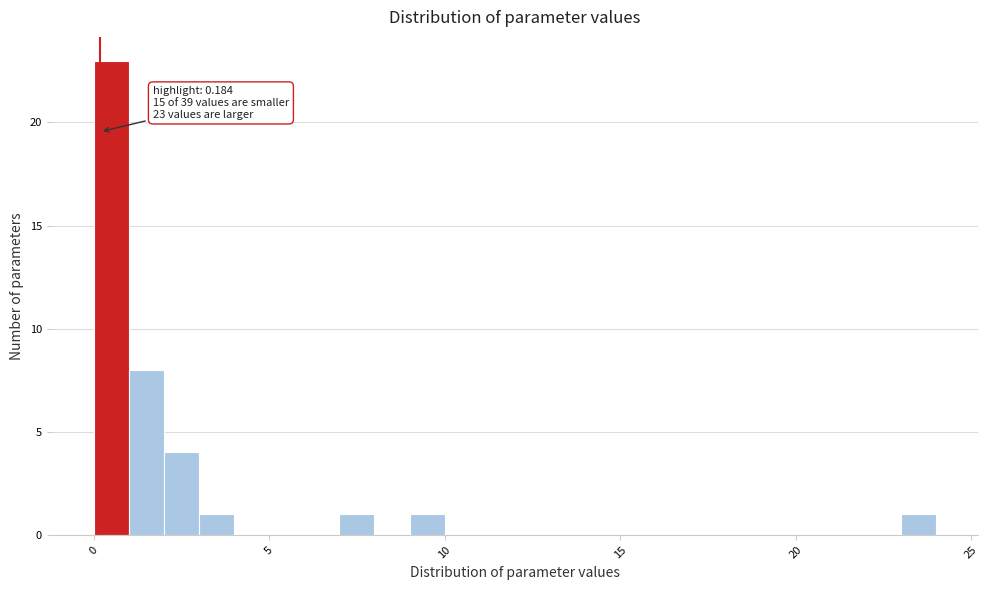

Around what value on the x-axis is the tallest bar? Give the approximate position of its centre, as read against the axis.

0.5